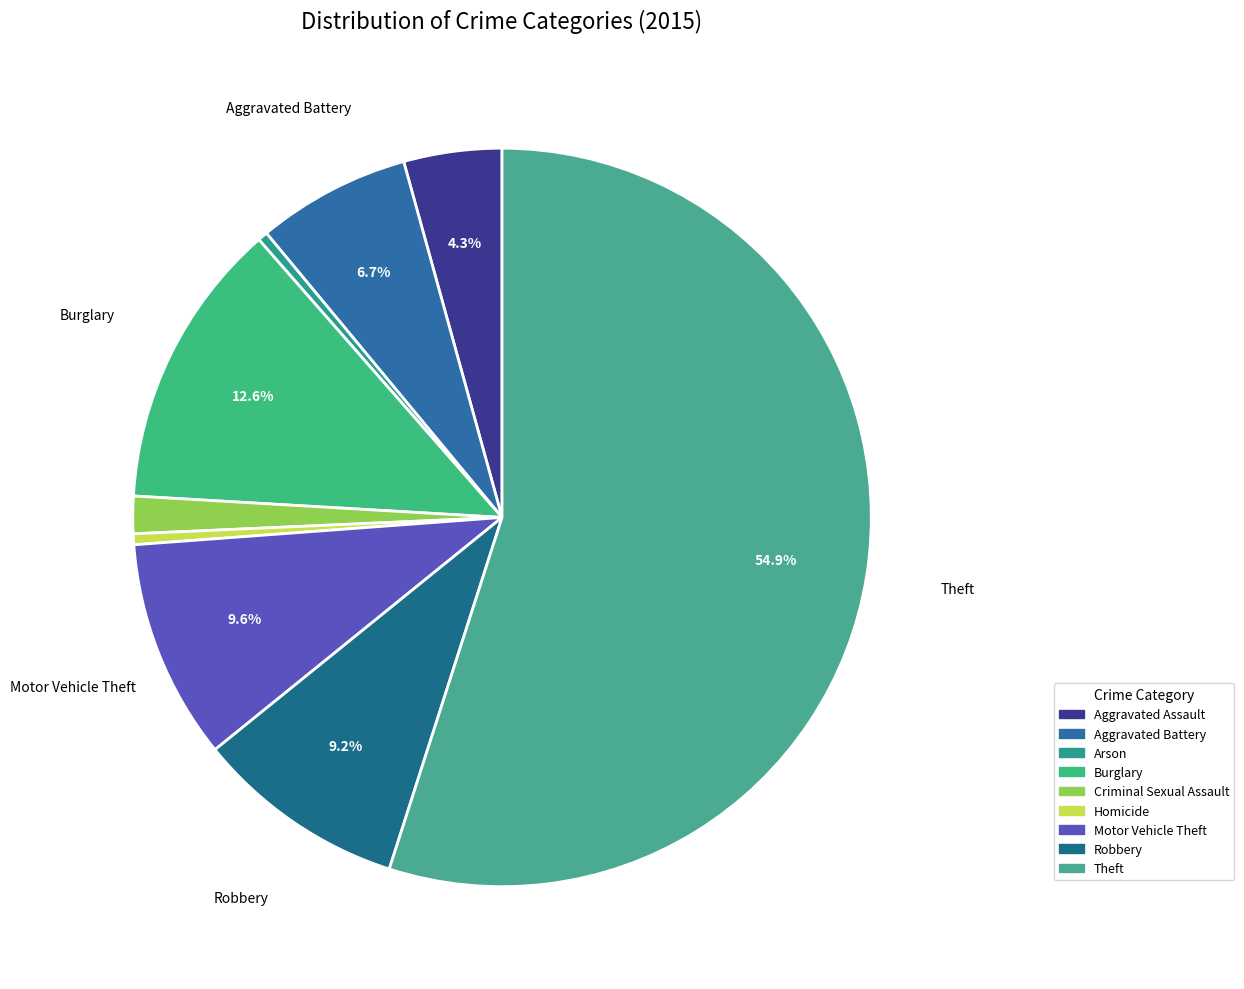

Which has a higher value, Aggravated Assault or Burglary?

Burglary